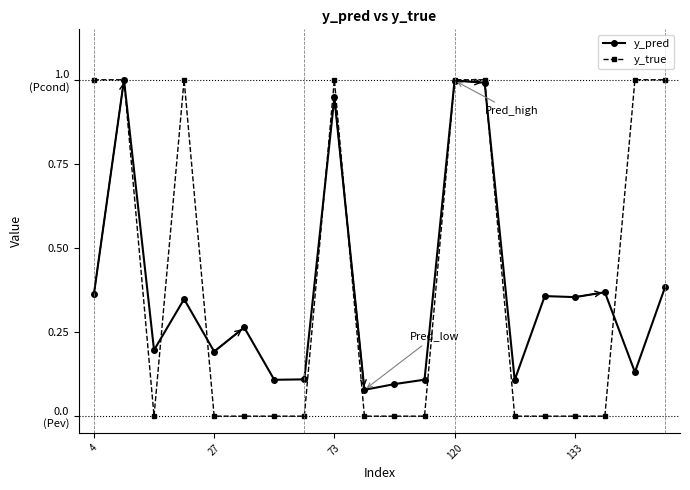

What are all the series names shown in the legend?

y_pred, y_true